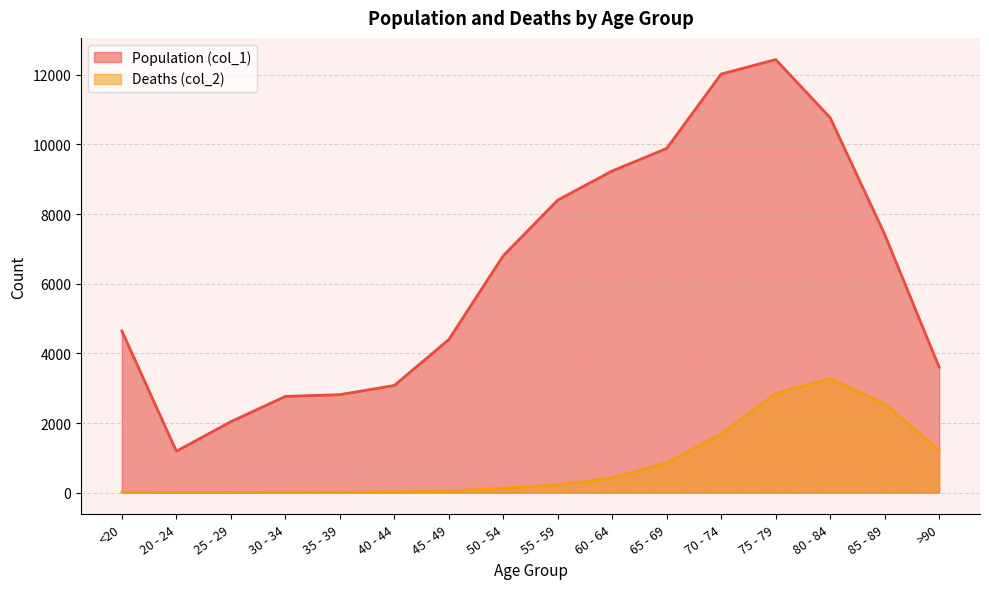

Which series changed the most between 65 - 69 and >90?

Population (col_1)